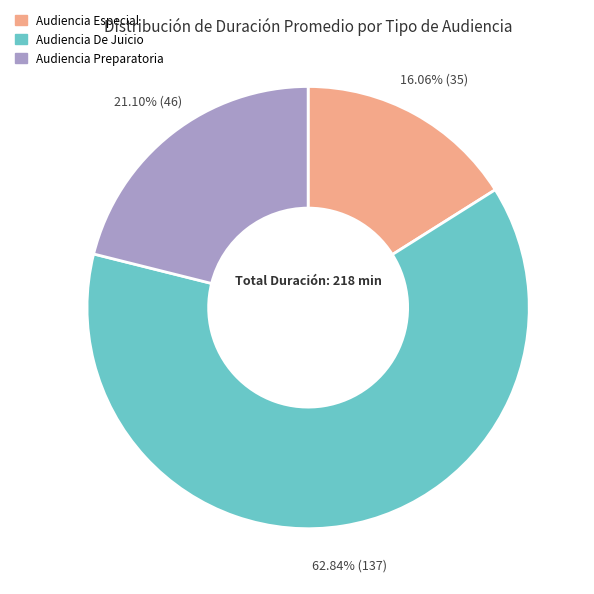

What percentage is the Audiencia Preparatoria slice, to the nearest percent?

21%